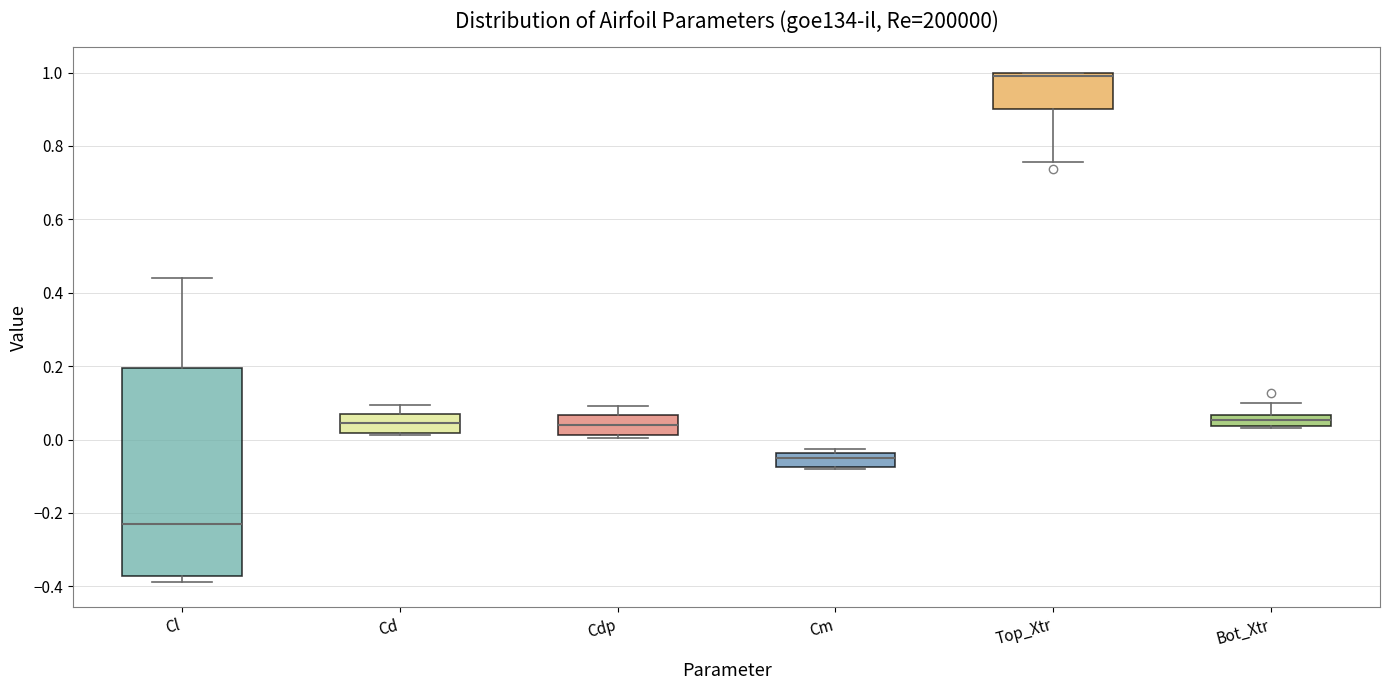

Where does the upper whisker of the box for Cd end on the y-axis? The values are not printed on the chart, so give them approximately, as read against the axis.

0.10